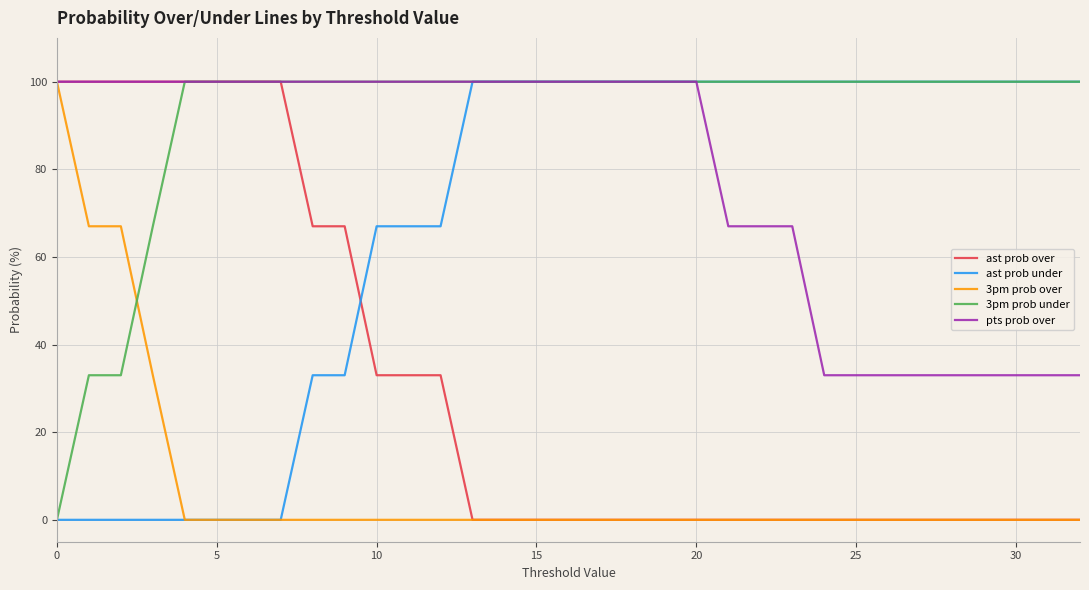

True or false: 3pm prob under and 3pm prob over intersect in this chart.

True